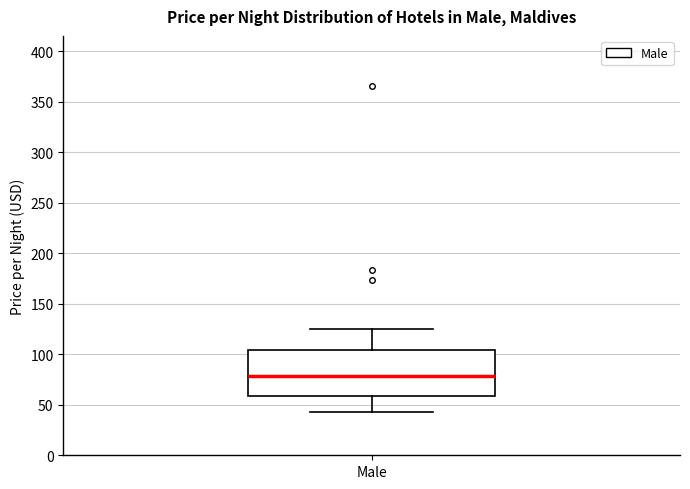

Read this box plot against the y-axis: the position of the median line, the range covered by the box, and the ends of both whiskers. The values are not printed on the chart, so give them approximately, as read against the axis.

median 80, box 60 to 105, whiskers 45 to 125